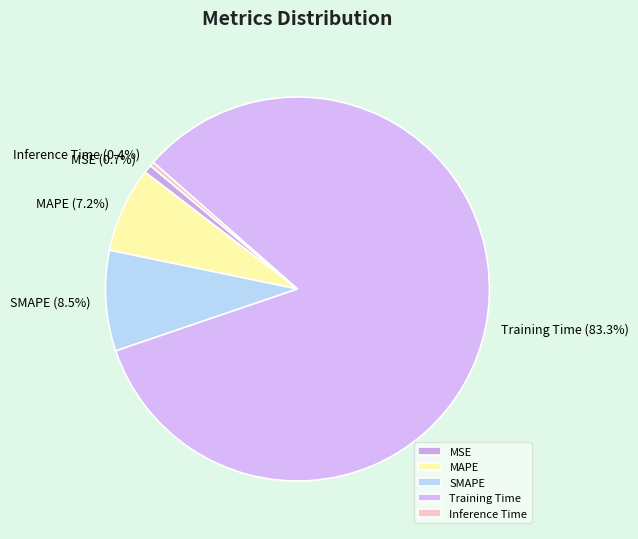

To the nearest percent, what is the difference between the SMAPE and MSE slice percentages?

8%